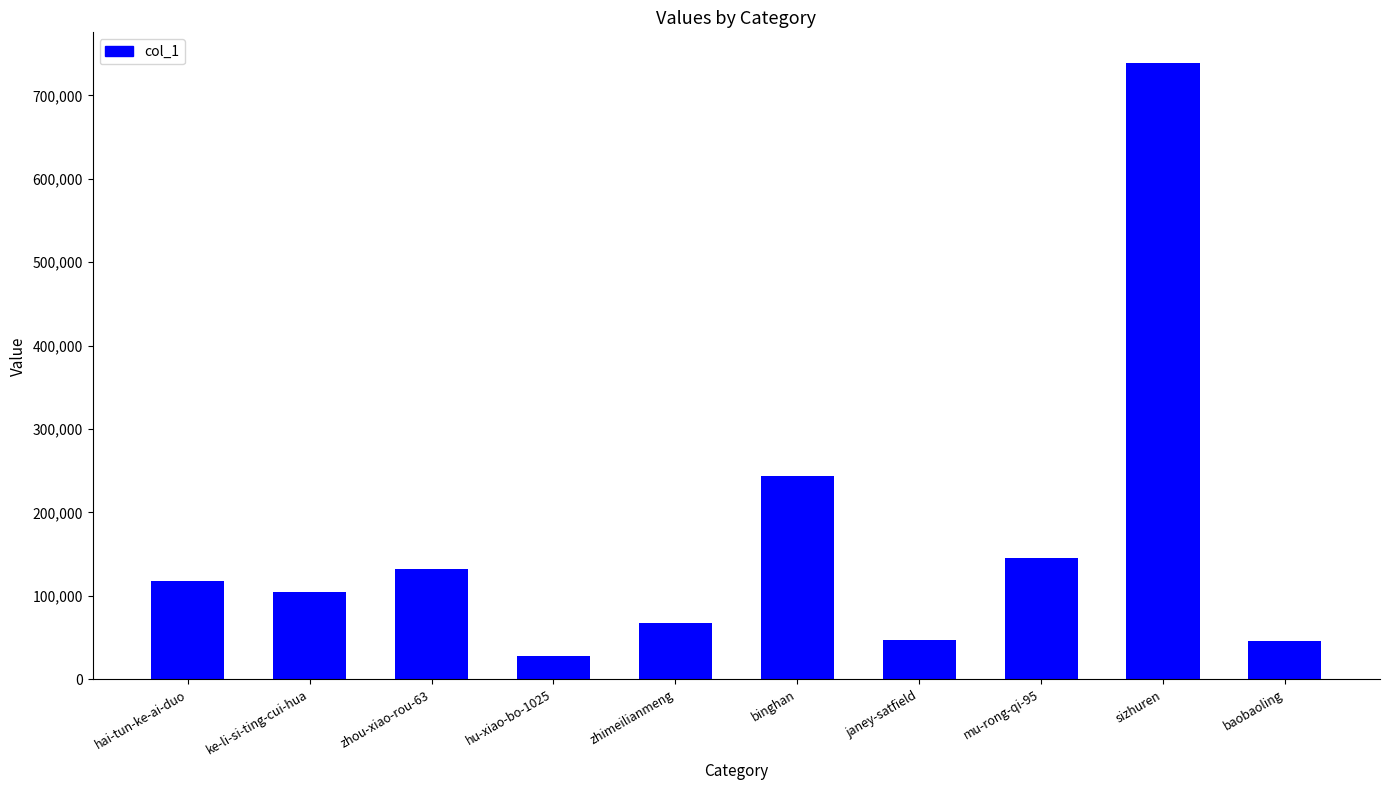

What is the change in value from zhimeilianmeng to baobaoling?

-21996